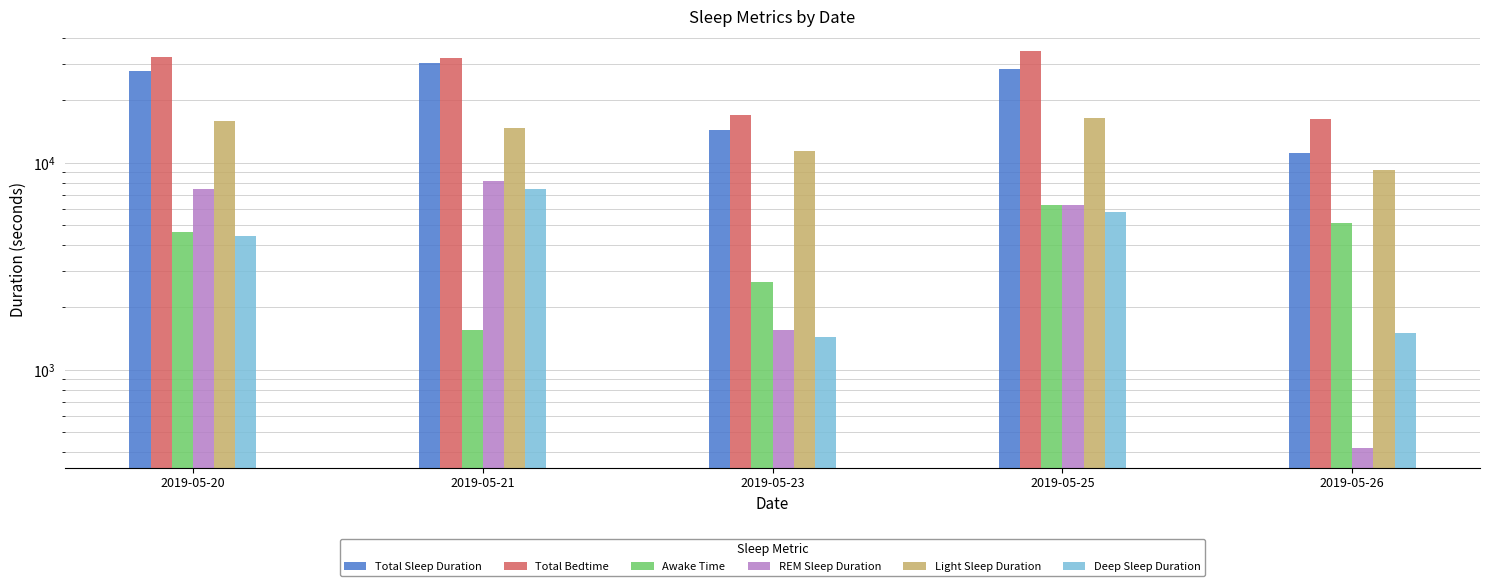

Is it true that Total Bedtime equals 46435 at 2019-05-20?

False